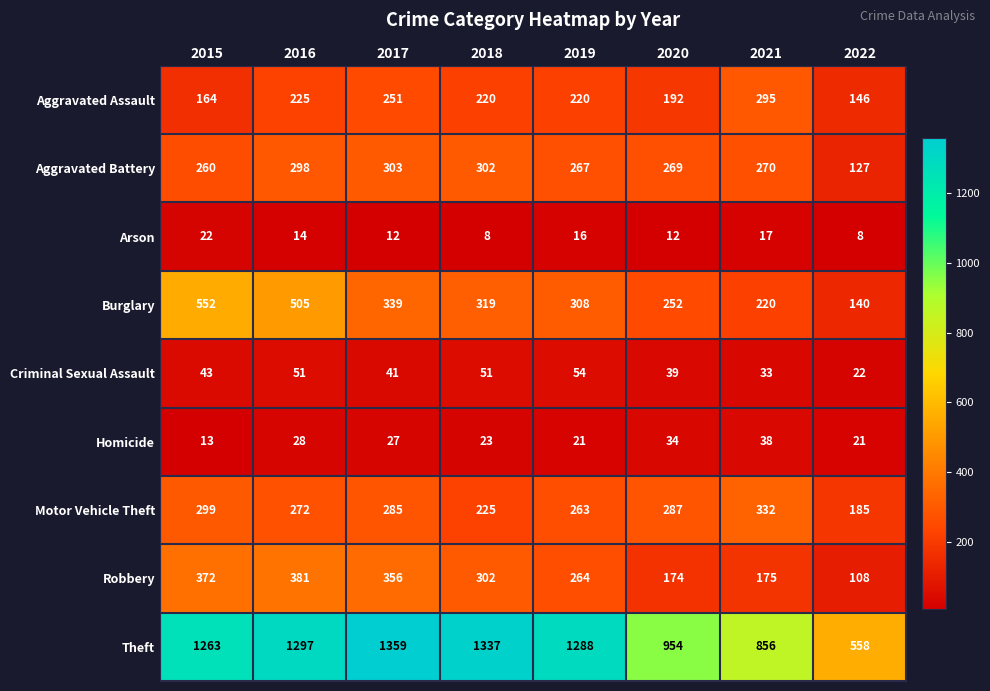

List the series in order of their peak value, lowest first.

Arson, Homicide, Criminal Sexual Assault, Aggravated Assault, Aggravated Battery, Motor Vehicle Theft, Robbery, Burglary, Theft